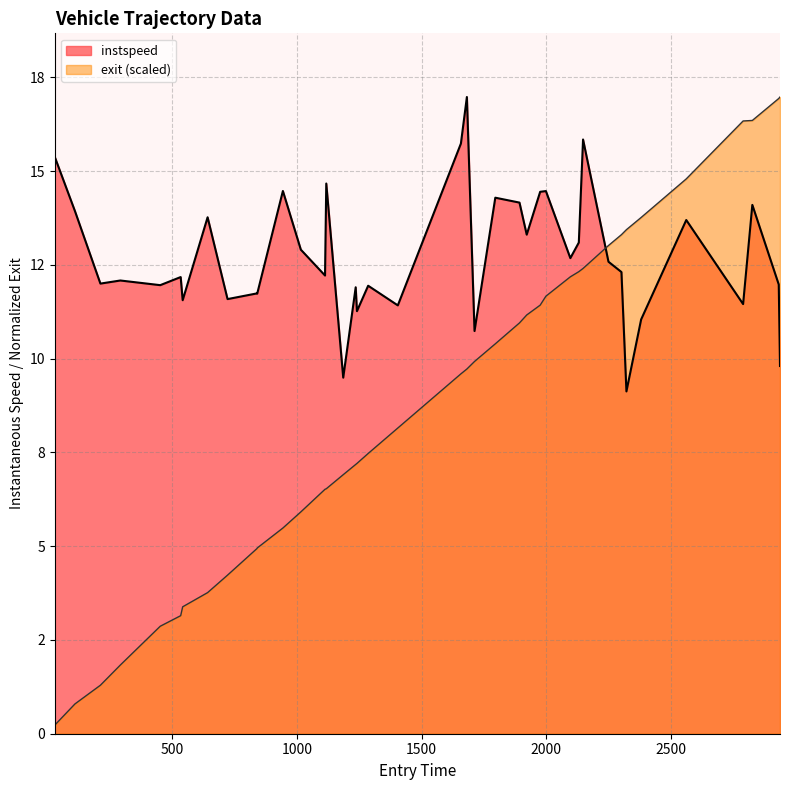

Does the chart display data point markers on the line(s)?

No